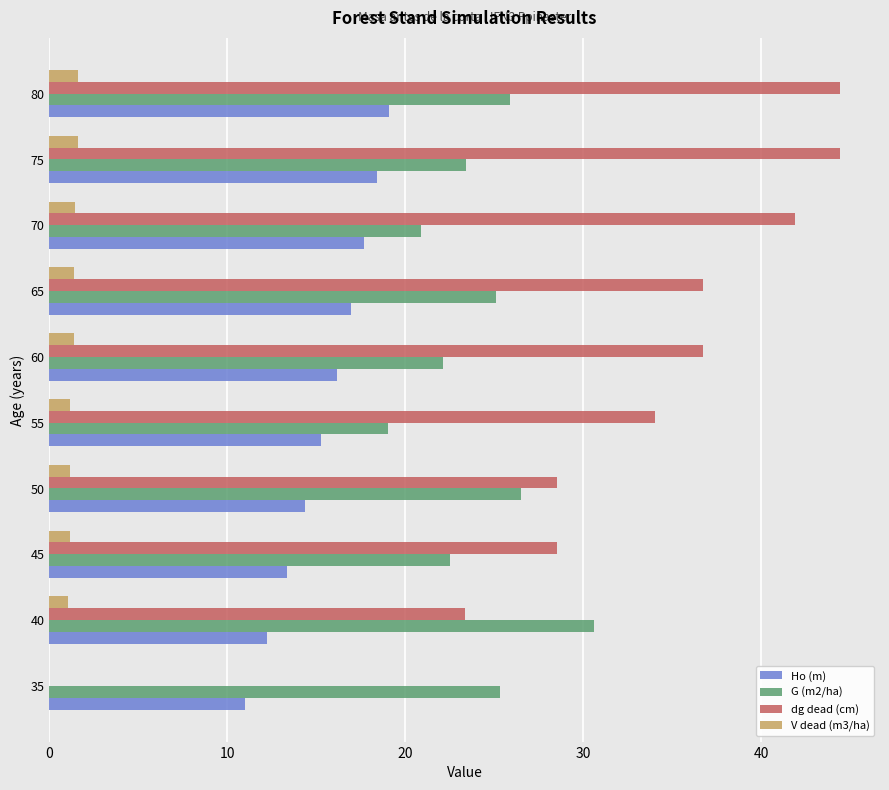

What is the sum of the G (m2/ha) values at 60 and 45?

44.6